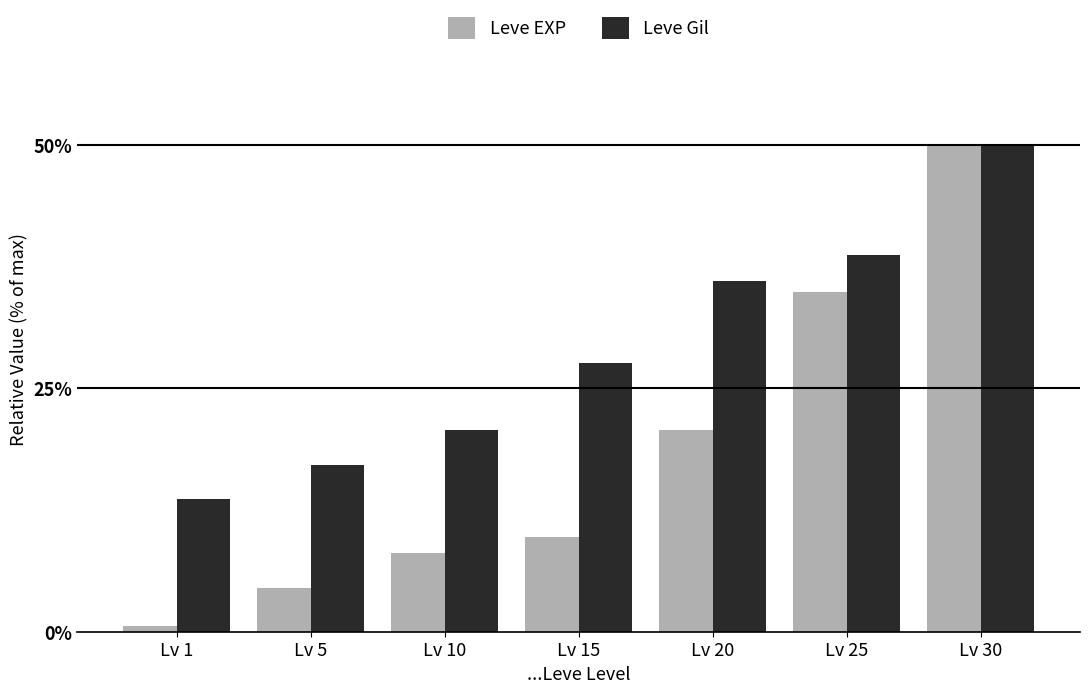

Which series has the largest range (max minus min)?

Leve EXP